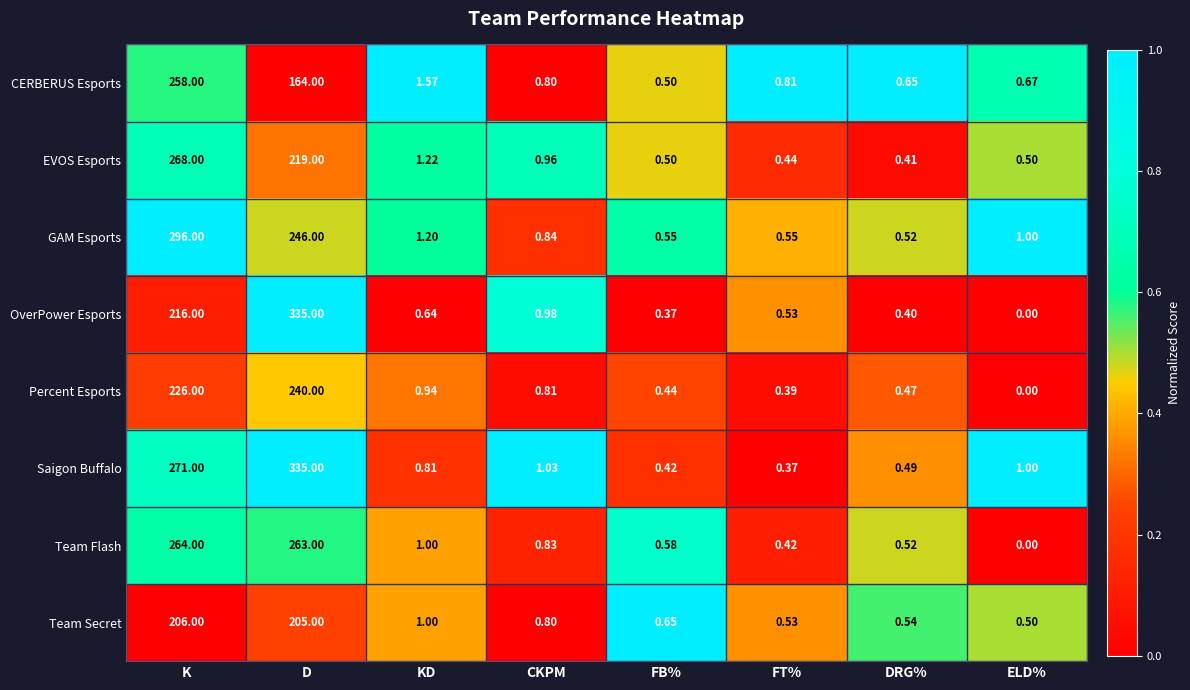

At which category is the sum across all series the highest?

D